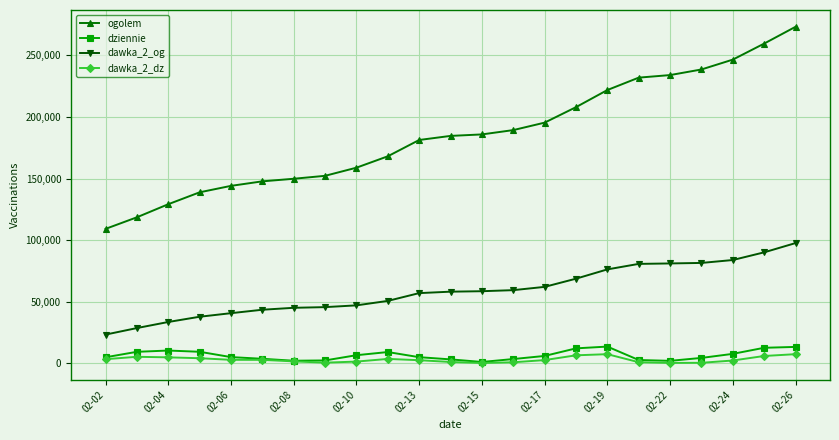

Which series has the widest spread of values?

ogolem